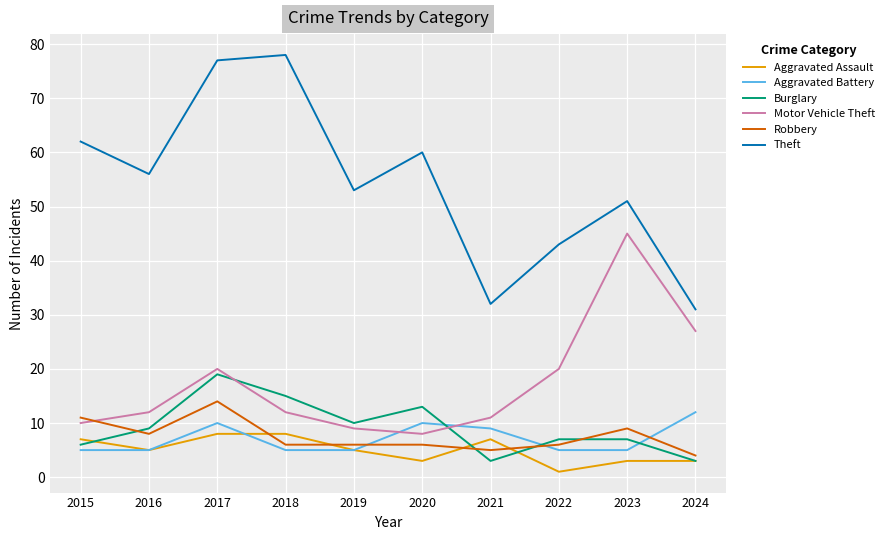

The value of Robbery at 2020 is 3. True or false?

False